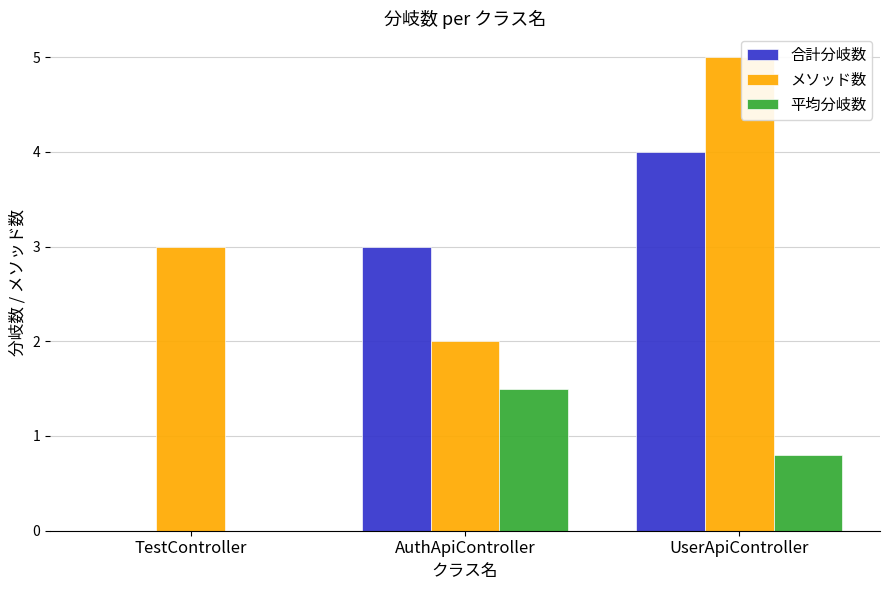

Which series changed the most between TestController and UserApiController?

合計分岐数